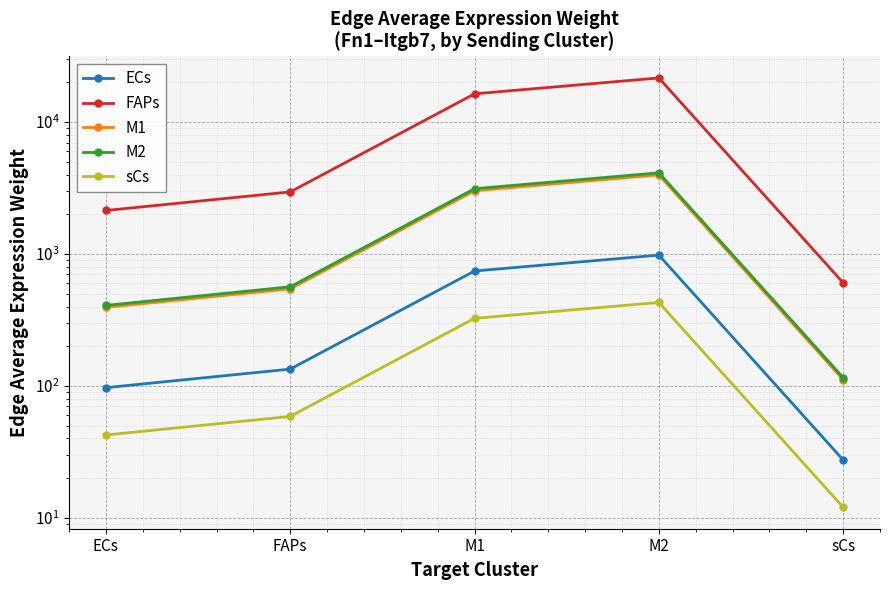

At which category does FAPs reach its first local peak?

M2